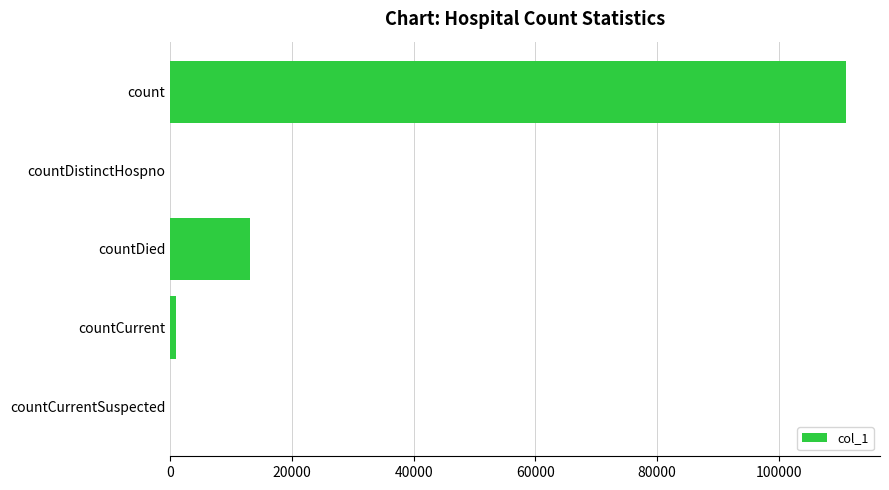

Where is the data nearest to the value 55560?

countDied